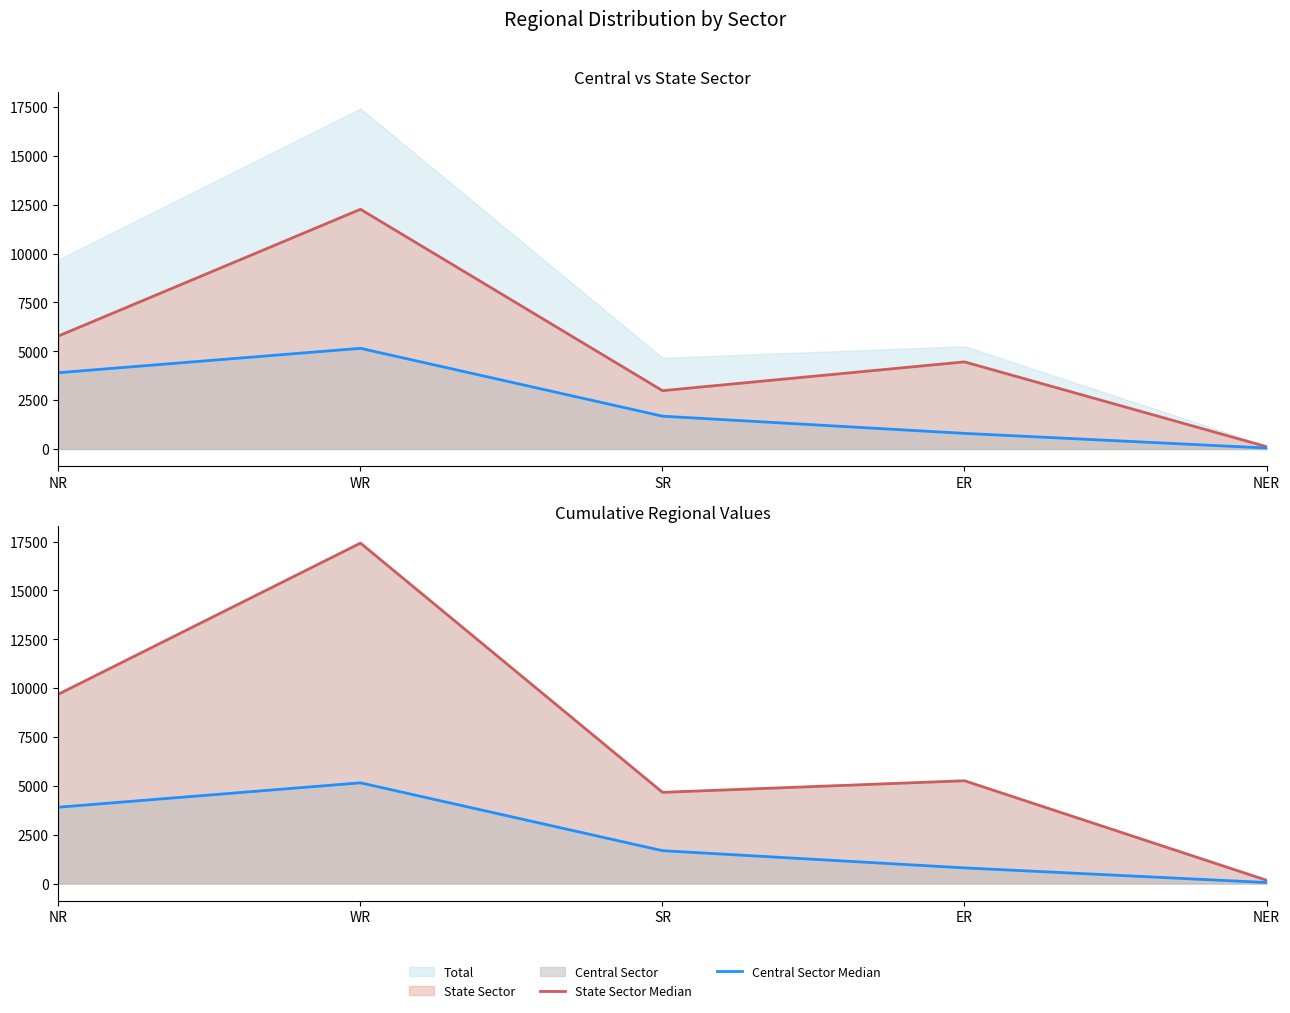

What is the label of the 5th point from the left?

NER